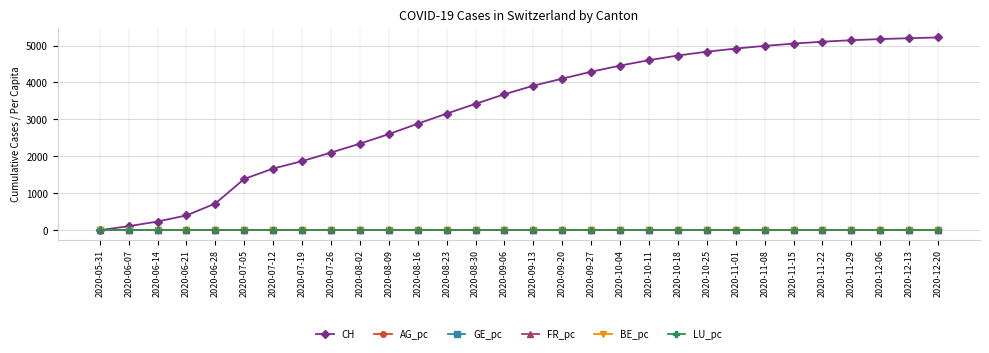

What position from the right is 2020-11-01?

8